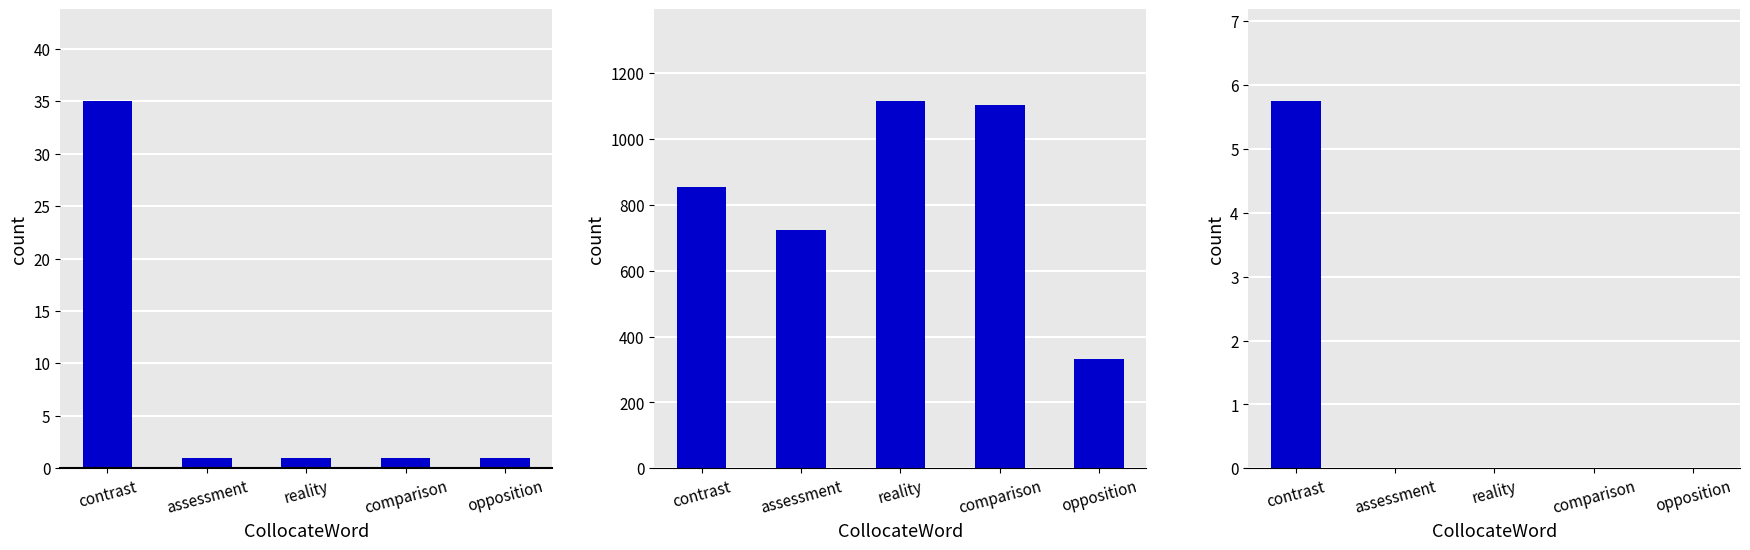

Between reality and contrast, which is larger?

contrast